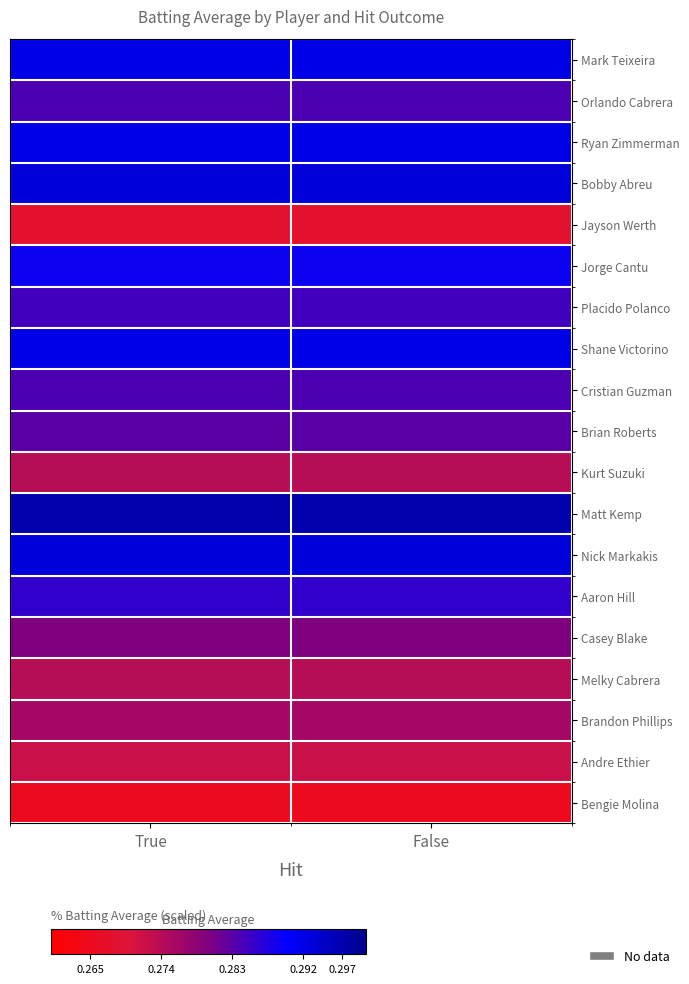

Rank the series at True from highest to lowest value.

Matt Kemp, Bobby Abreu, Nick Markakis, Mark Teixeira, Ryan Zimmerman, Shane Victorino, Jorge Cantu, Aaron Hill, Placido Polanco, Orlando Cabrera, Cristian Guzman, Brian Roberts, Casey Blake, Brandon Phillips, Kurt Suzuki, Melky Cabrera, Andre Ethier, Jayson Werth, Bengie Molina